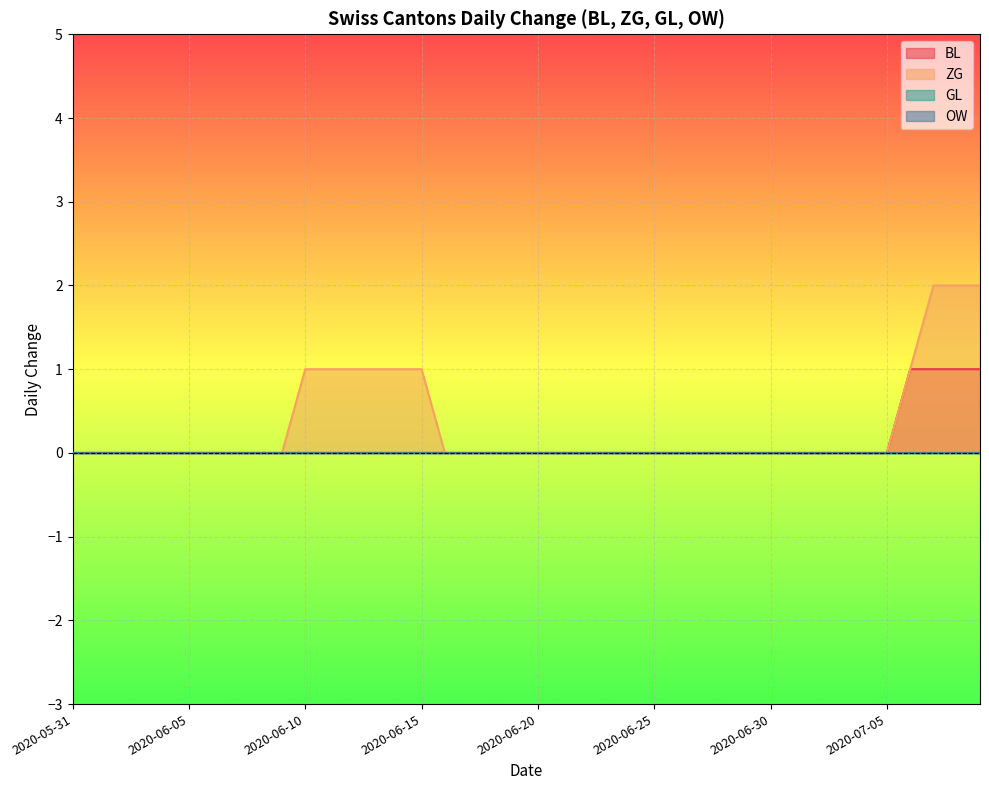

Which series has the largest total across all categories?

ZG